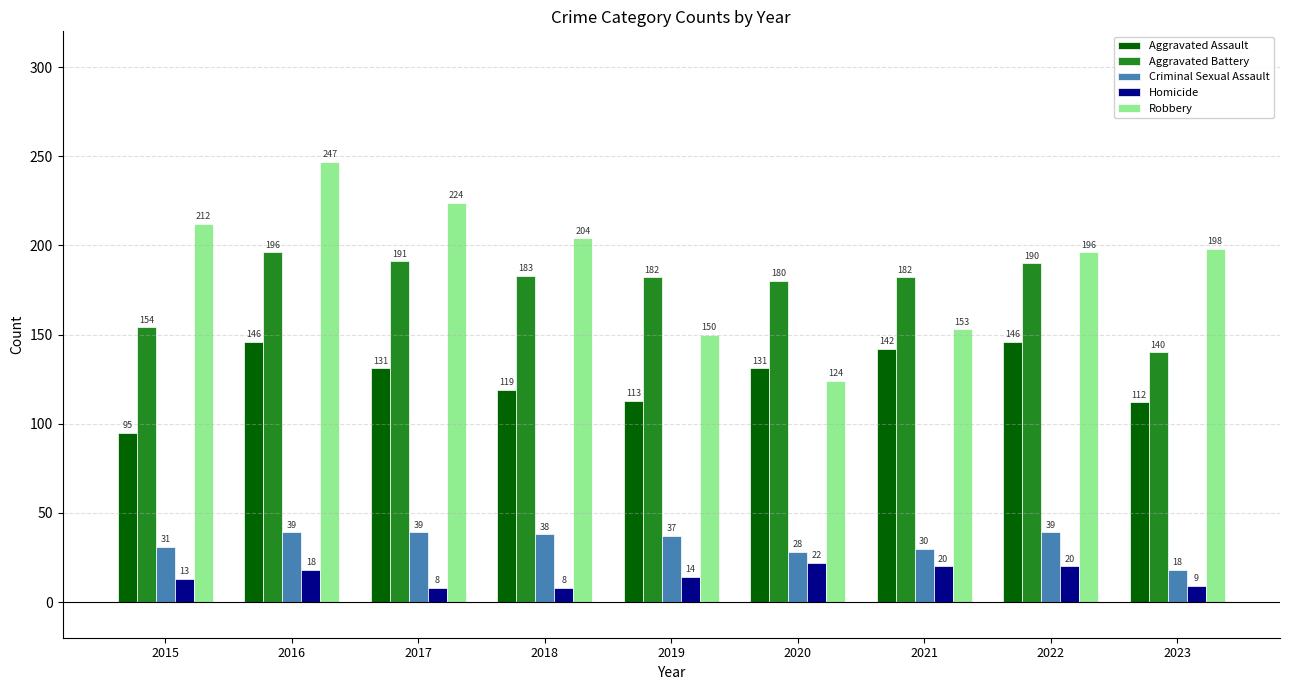

At how many categories does at least one series exceed 222?

2